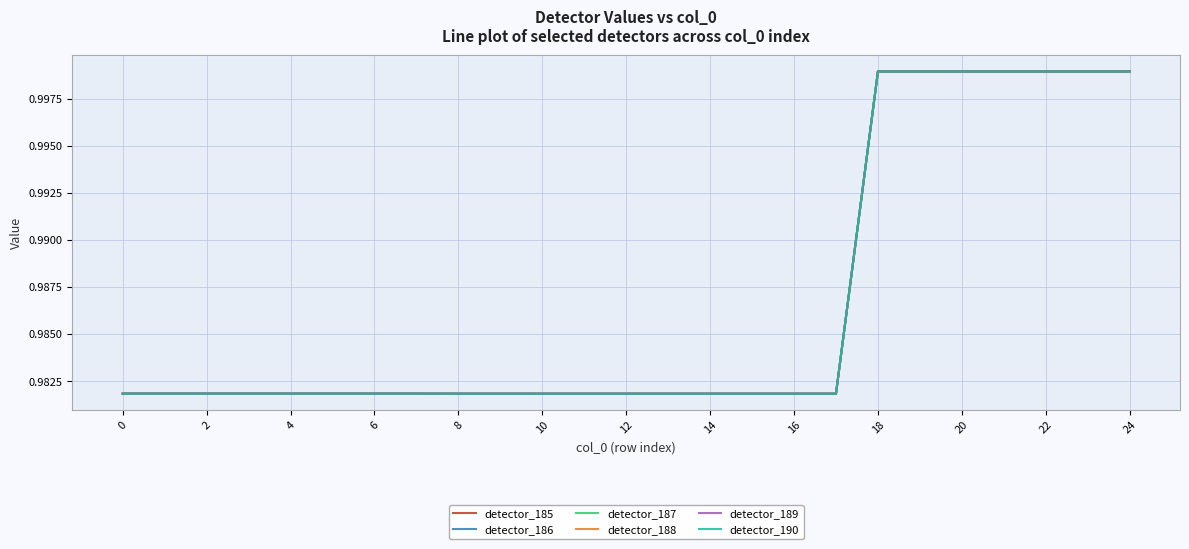

What is the label of the 8th point from the right?

17